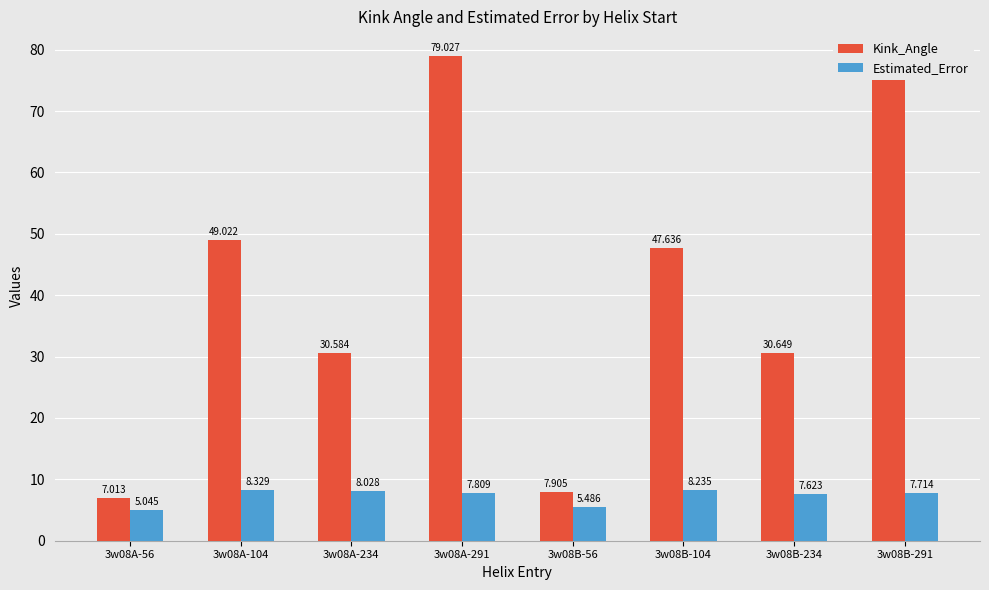

How many data points does each series have?

8